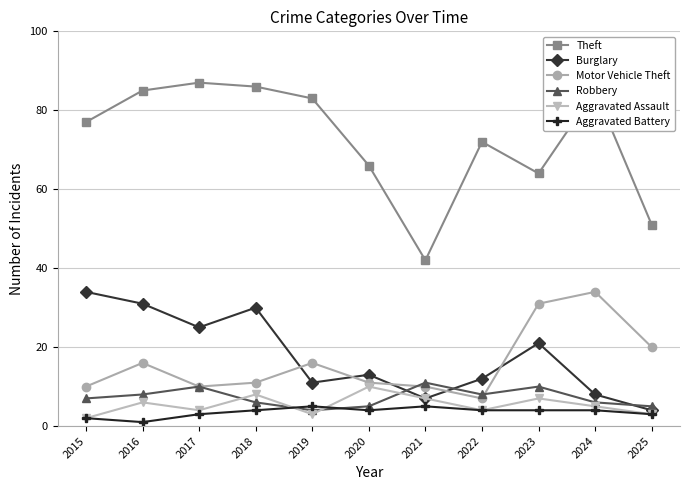

Which series has the widest spread of values?

Theft